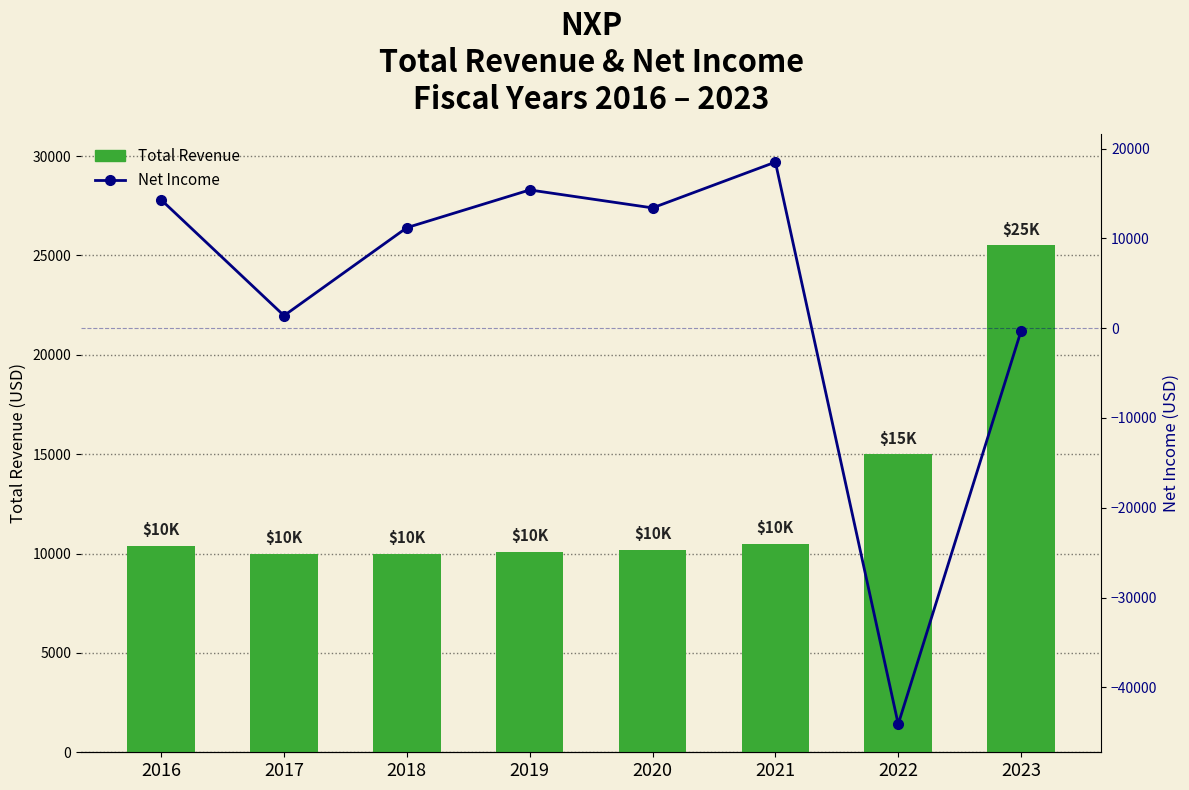

How many data points in Net Income are above 13400?

3